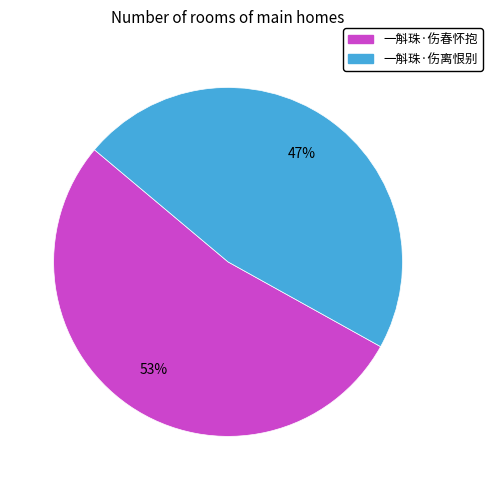

The 一斛珠·伤离恨别 slice represents 47% of the pie. True or false?

True